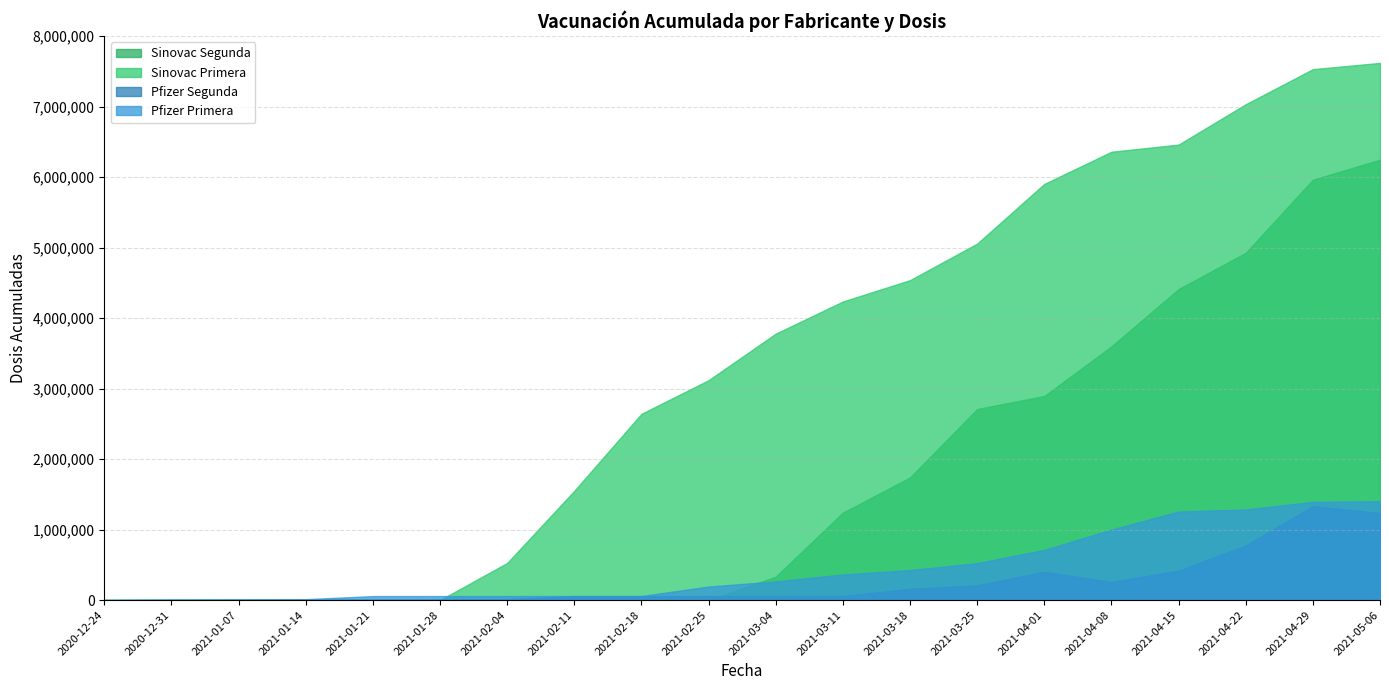

Between 2021-01-21 and 2021-01-23, which is larger?

2021-01-23